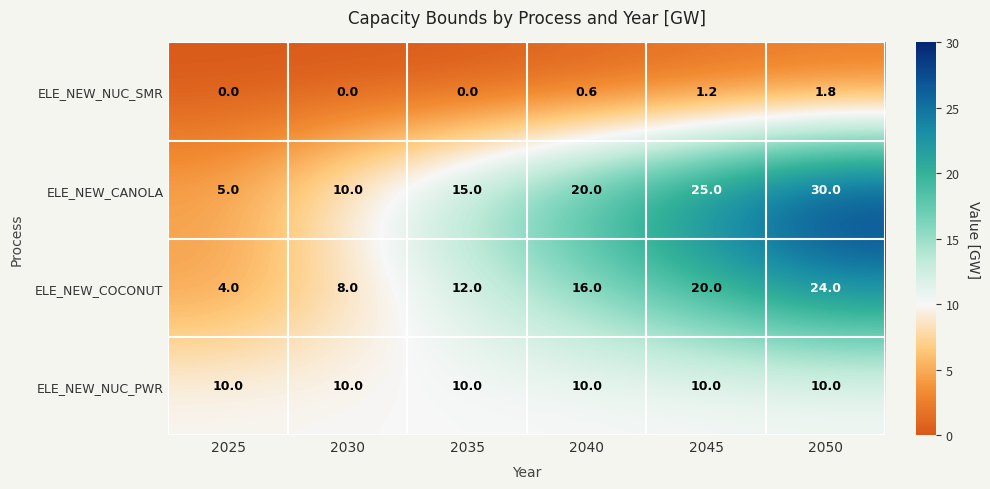

Which series has the widest spread of values?

ELE_NEW_CANOLA